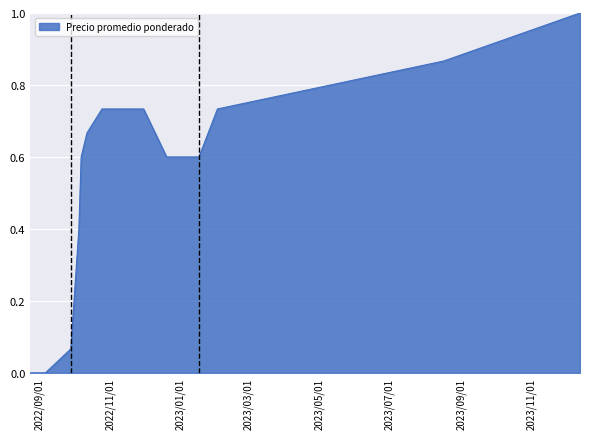

What is the difference between the maximum and minimum values?

1.0